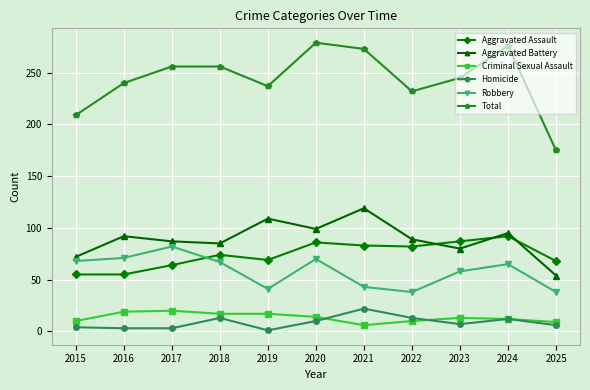

True or false: Robbery has more than 2 points higher than both neighbors.

True